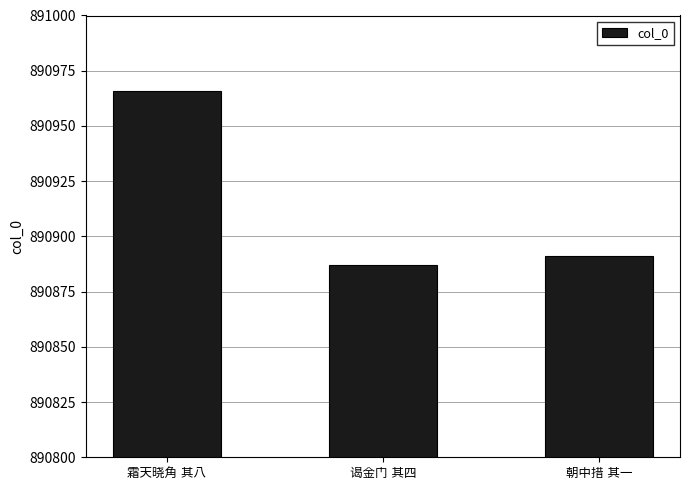

What is the average value?

890915